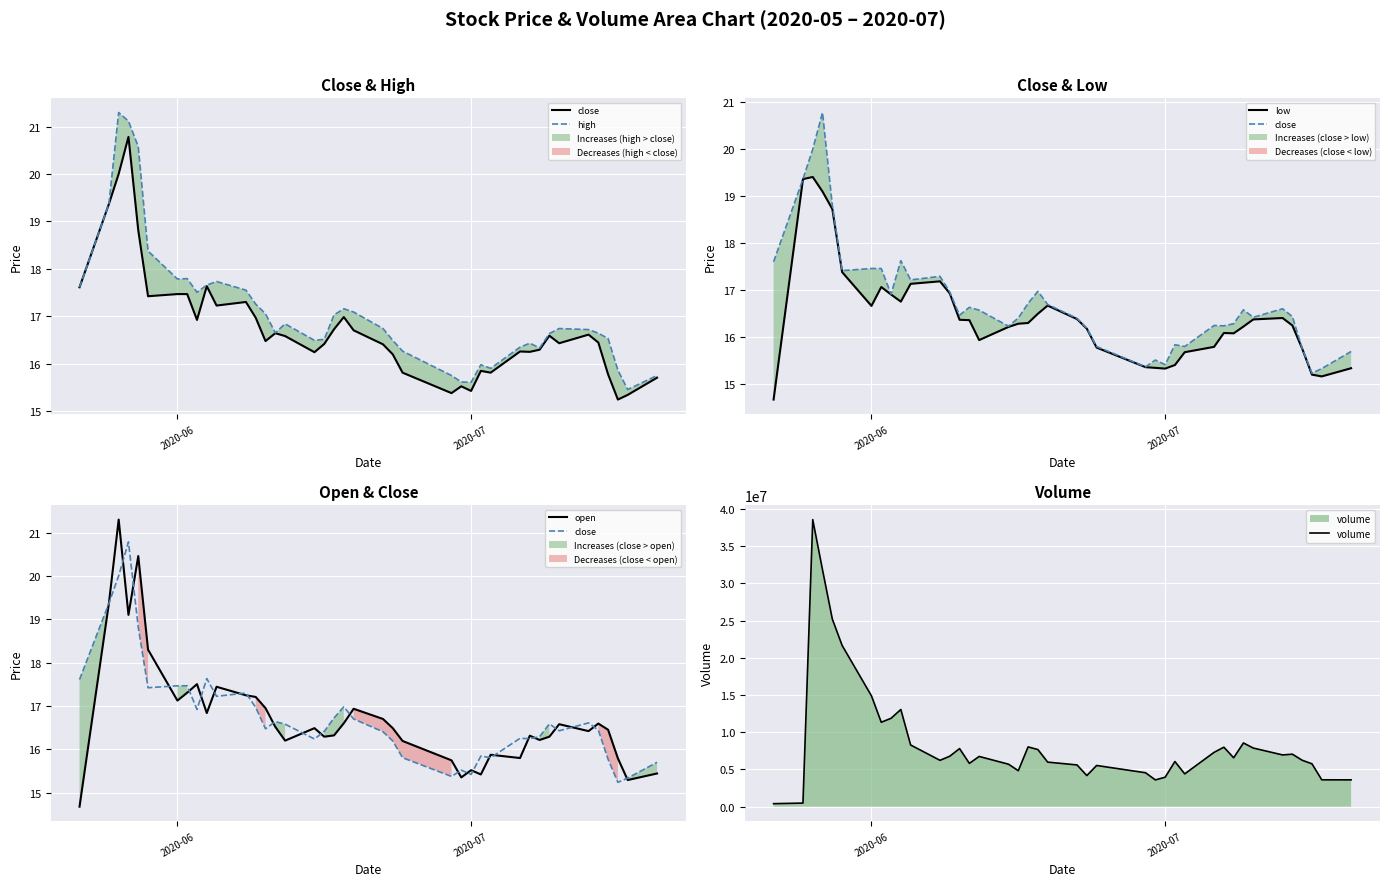

What is the maximum value for volume?

38565131